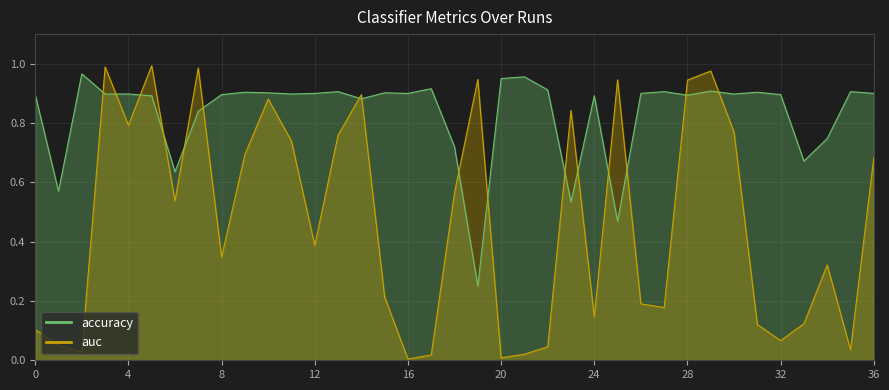

Rank the series by their average value, from highest to lowest.

accuracy, auc